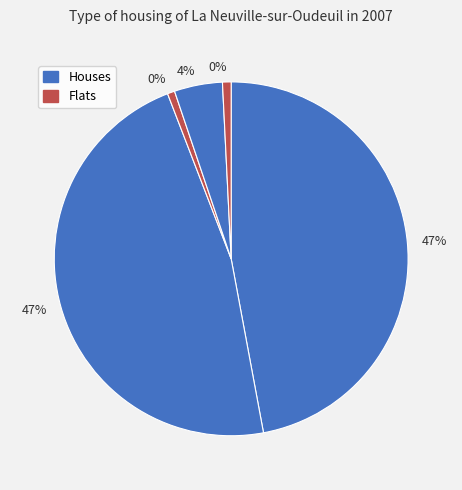

How many slices are in this pie chart?

5